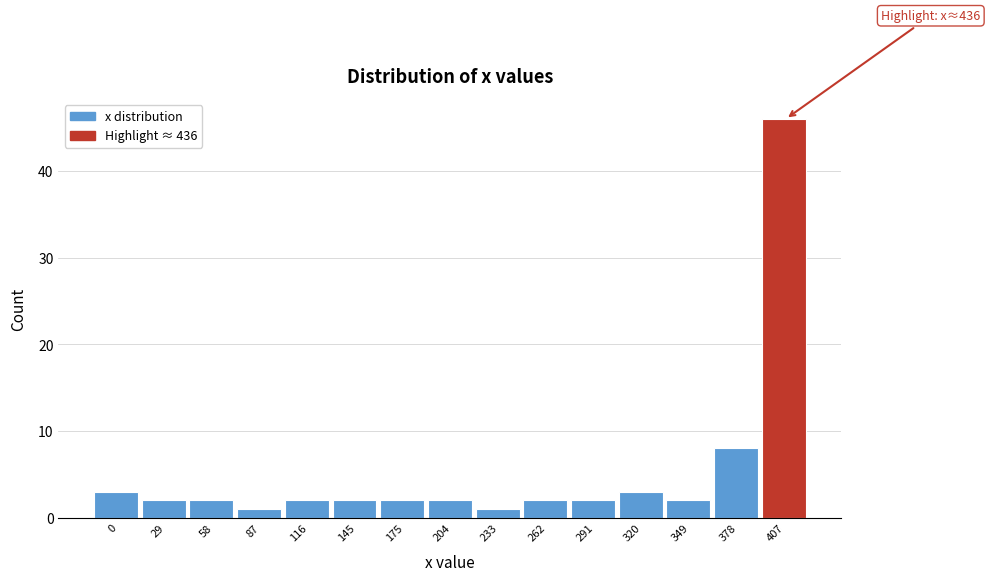

Reading left to right, transcribe all the data shown in this chart.

3	2	2	1	2	2	2	2	1	2	2	3	2	8	46